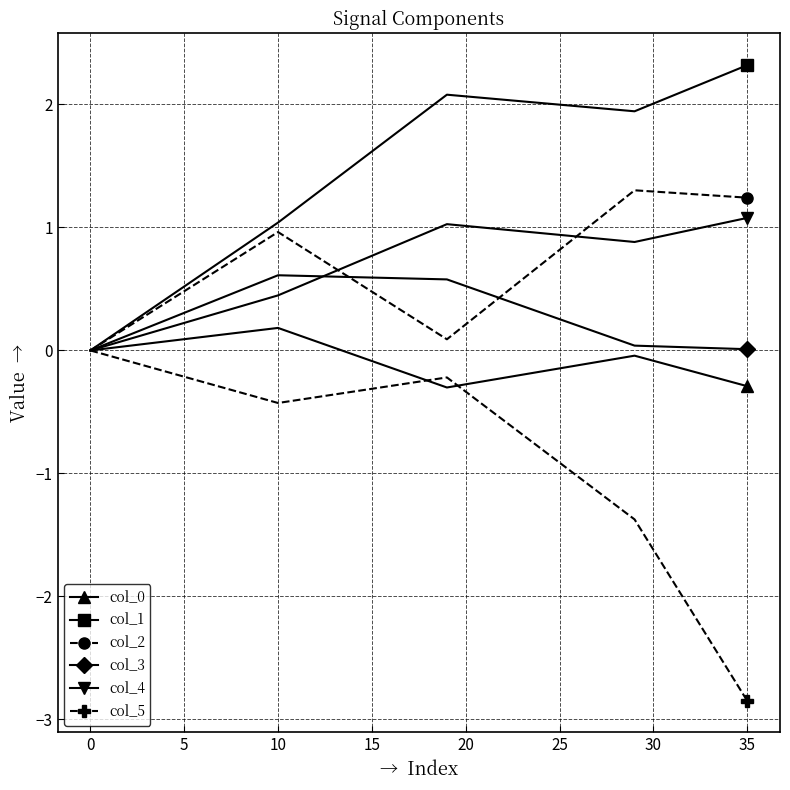

Which series has the largest total across all categories?

col_1